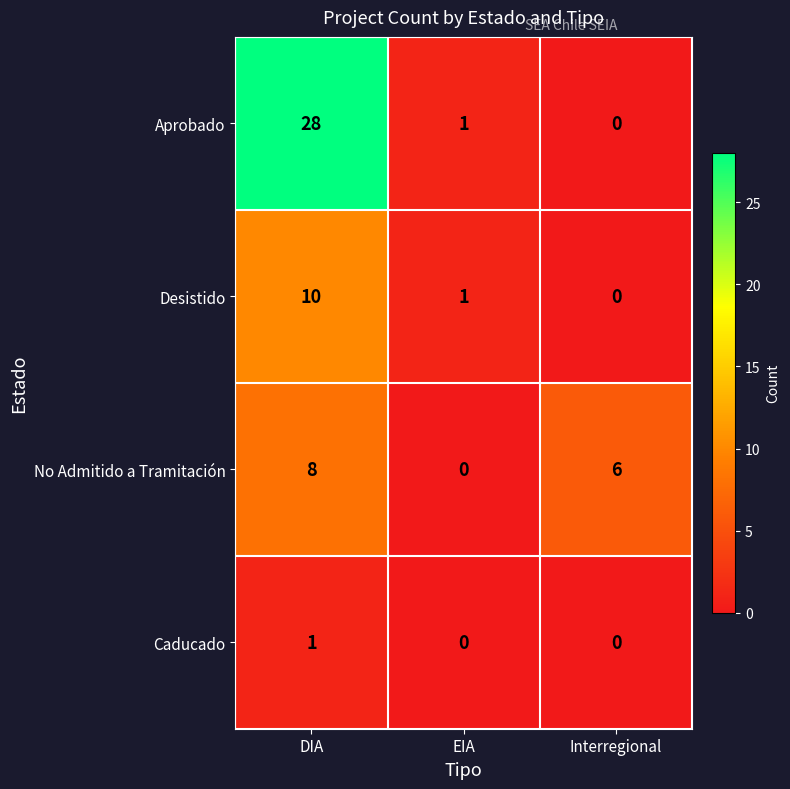

At which label does Aprobado first exceed 1?

DIA